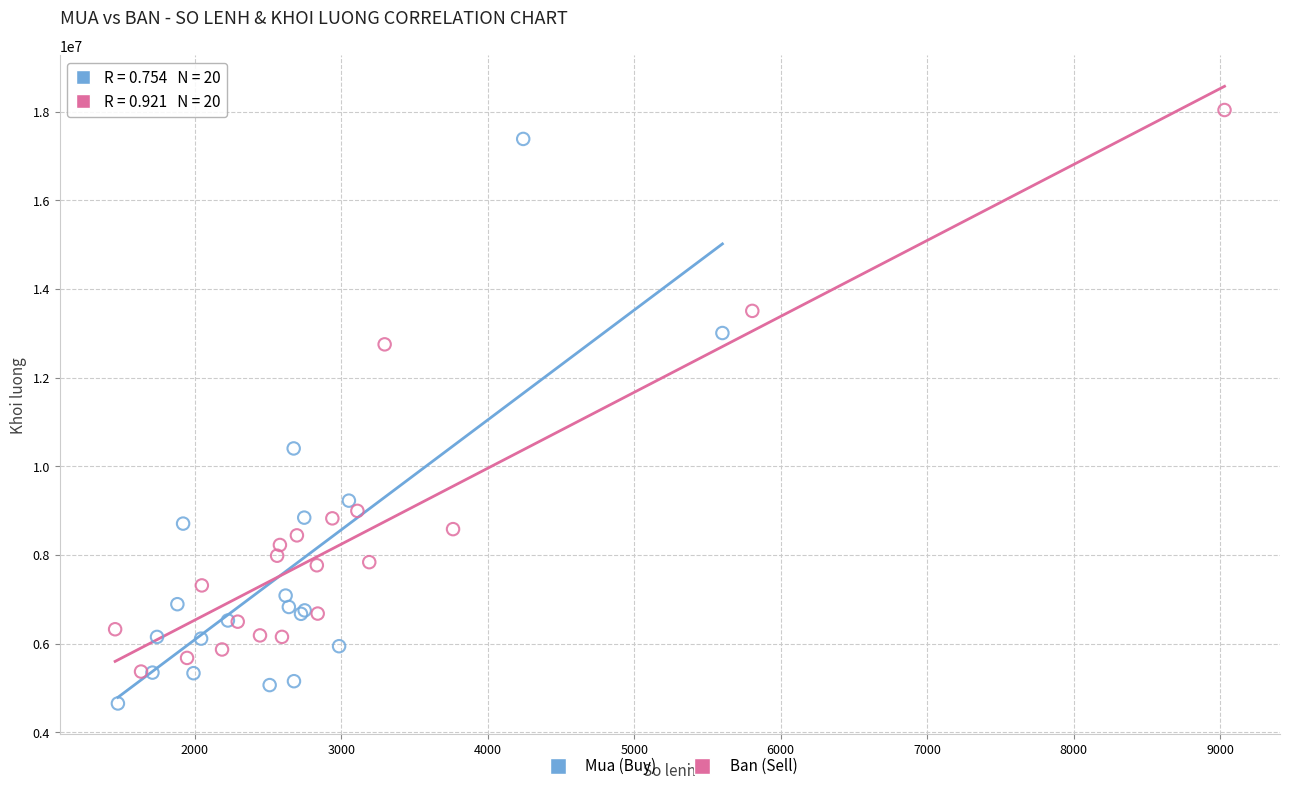

Which series contains the highest Y value?

Ban (Sell)